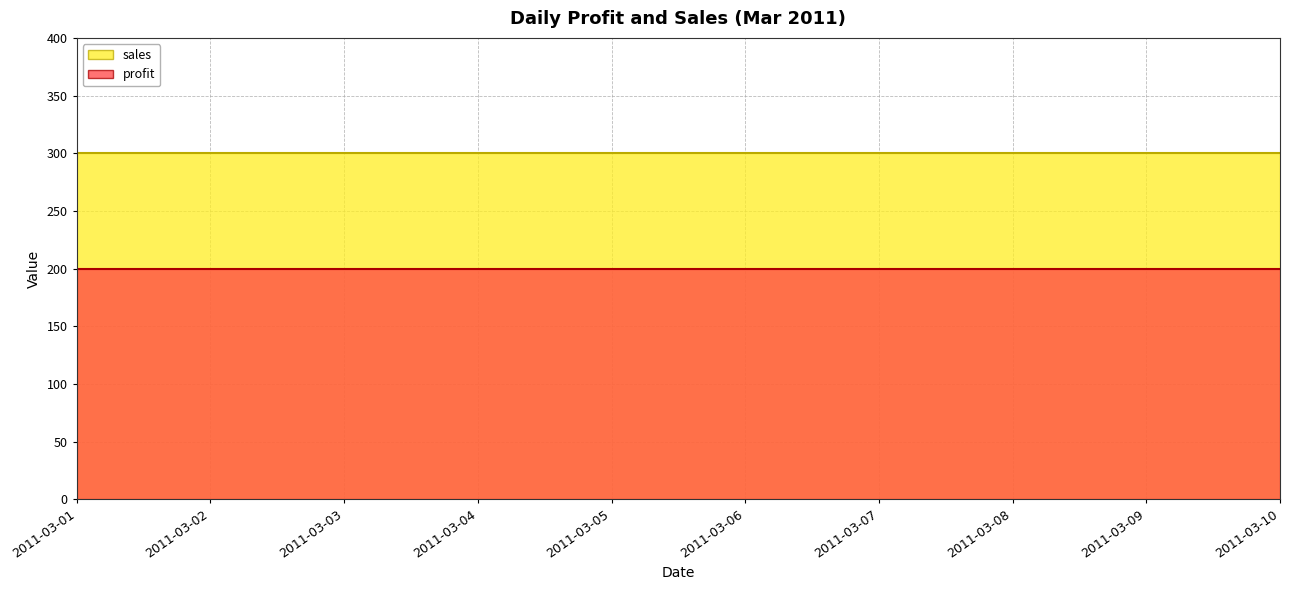

What is the sum of all profit values?

2000